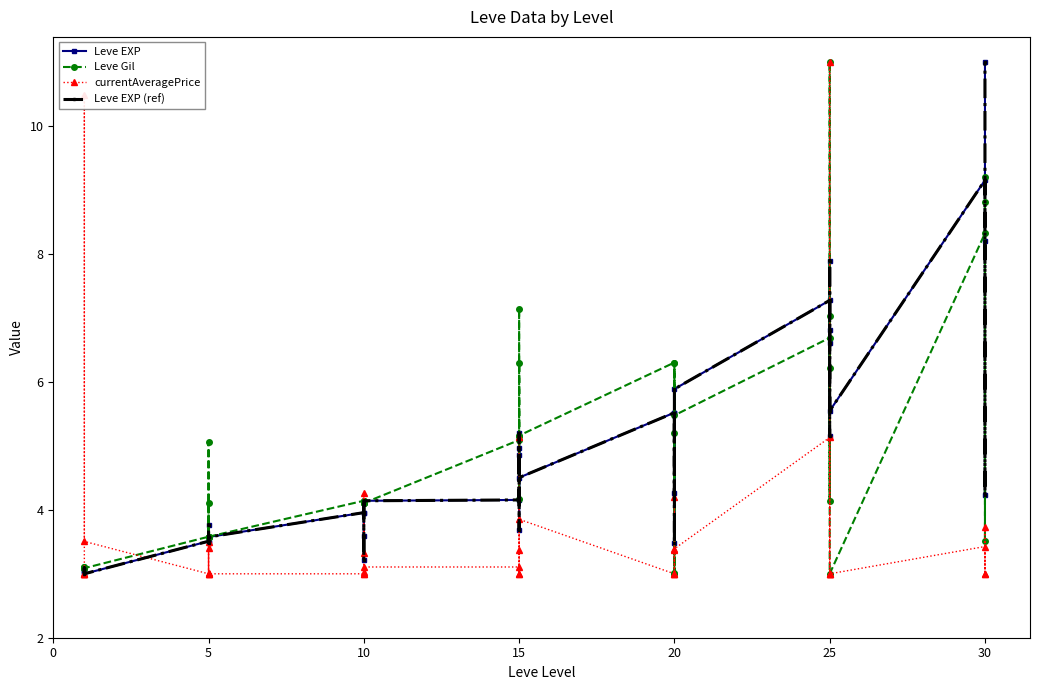

Reading left to right, transcribe all the data shown in this chart.

Leve EXP: 3.0	3.1	3.1	3.1	3.1	3.0	3.5	3.8	3.6	3.5	3.6	3.6	4.0	3.6	3.2	4.1	4.0	4.1	4.2	5.2	3.7	5.0	4.9	4.5	5.5	3.5	5.5	5.5	4.3	5.9	7.3	6.8	5.2	6.6	7.9	5.5	9.2	8.2	4.2	11.0
Leve Gil: 3.1	3.1	3.1	3.1	3.1	3.1	3.6	5.1	3.6	3.6	4.1	3.6	4.1	4.1	4.1	4.1	4.1	4.1	5.1	4.2	6.3	5.2	7.1	5.2	6.3	3.0	5.2	6.3	3.0	5.5	6.7	6.2	4.1	7.0	11.0	3.0	8.3	9.2	3.5	8.8
currentAveragePrice: 3.0	3.0	3.0	3.0	10.5	3.5	3.0	3.0	3.5	3.0	3.4	3.0	3.0	3.0	3.0	3.3	4.3	3.1	3.1	3.0	3.4	5.1	3.0	3.9	3.0	3.4	3.0	3.0	4.2	3.4	5.1	3.0	11.0	3.0	3.0	3.0	3.4	3.0	3.7	3.0
Leve EXP (ref): 3.0	3.1	3.1	3.1	3.1	3.0	3.5	3.8	3.6	3.5	3.6	3.6	4.0	3.6	3.2	4.1	4.0	4.1	4.2	5.2	3.7	5.0	4.9	4.5	5.5	3.5	5.5	5.5	4.3	5.9	7.3	6.8	5.2	6.6	7.9	5.5	9.2	8.2	4.2	11.0